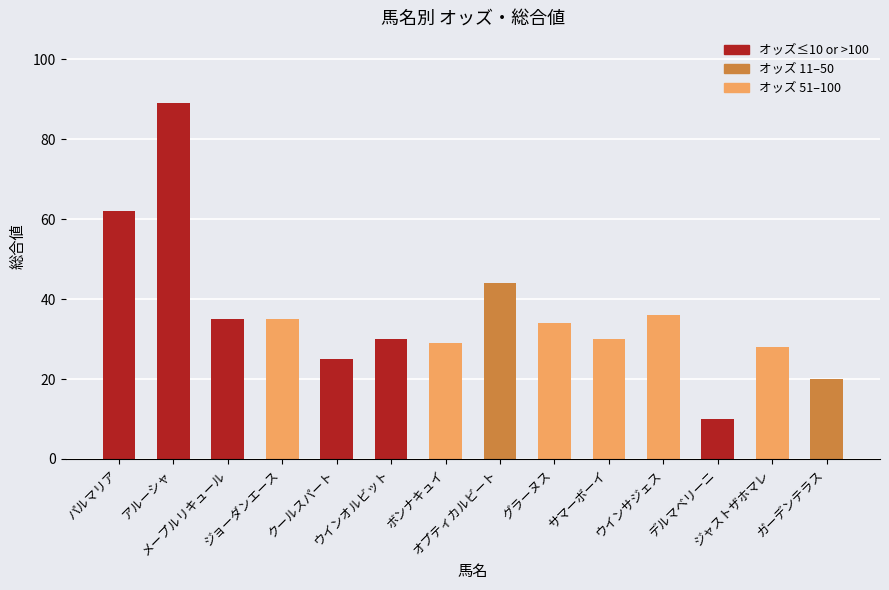

Reading left to right, what are all the values shown in this chart?

パルマリア=62	アルーシャ=89	メープルリキュール=35	ジョーダンエース=35	クールスパート=25	ウインオルビット=30	ボンナキュイ=29	オプティカルビート=44	グラーヌス=34	サマーボーイ=30	ウインサジェス=36	デルマベリーニ=10	ジャストザホマレ=28	ガーデンテラス=20